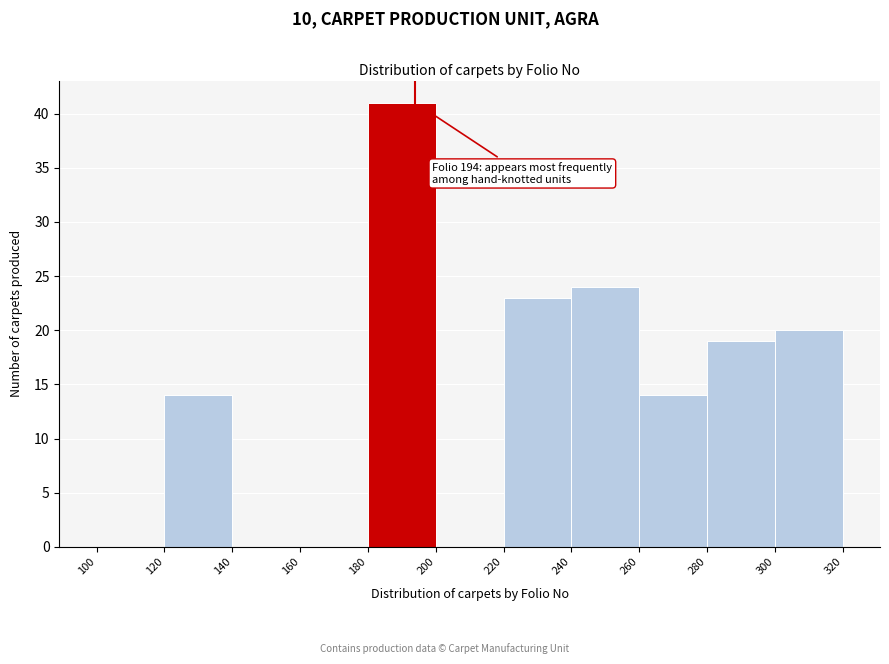

Over which range of the x-axis is the bar tallest?

180 to 200